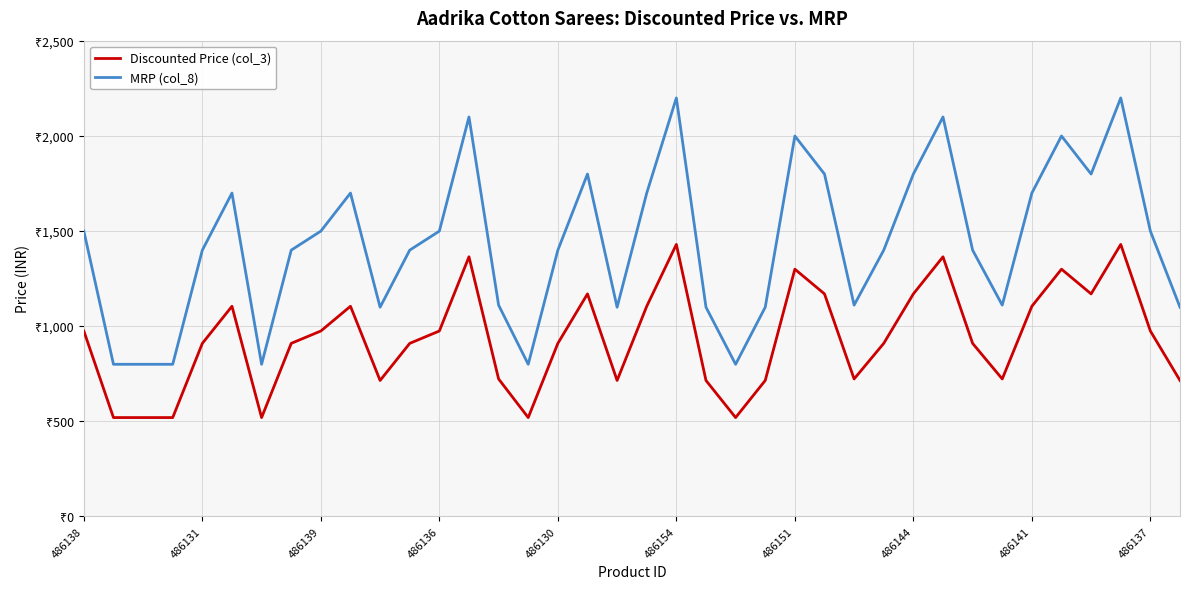

Which series has the largest total across all categories?

MRP (col_8)